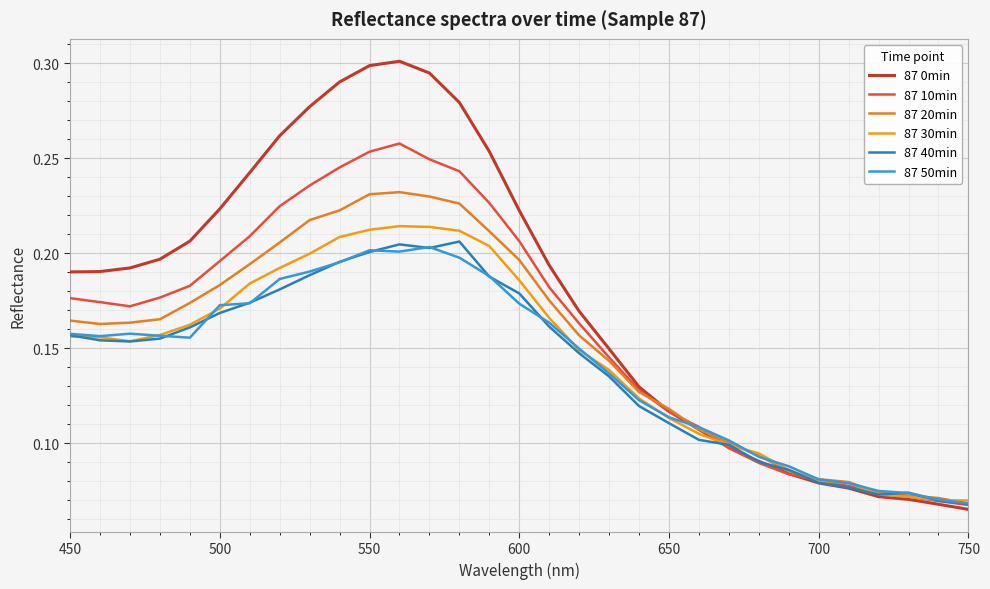

What are all the series names shown in the legend?

87 0min, 87 10min, 87 20min, 87 30min, 87 40min, 87 50min